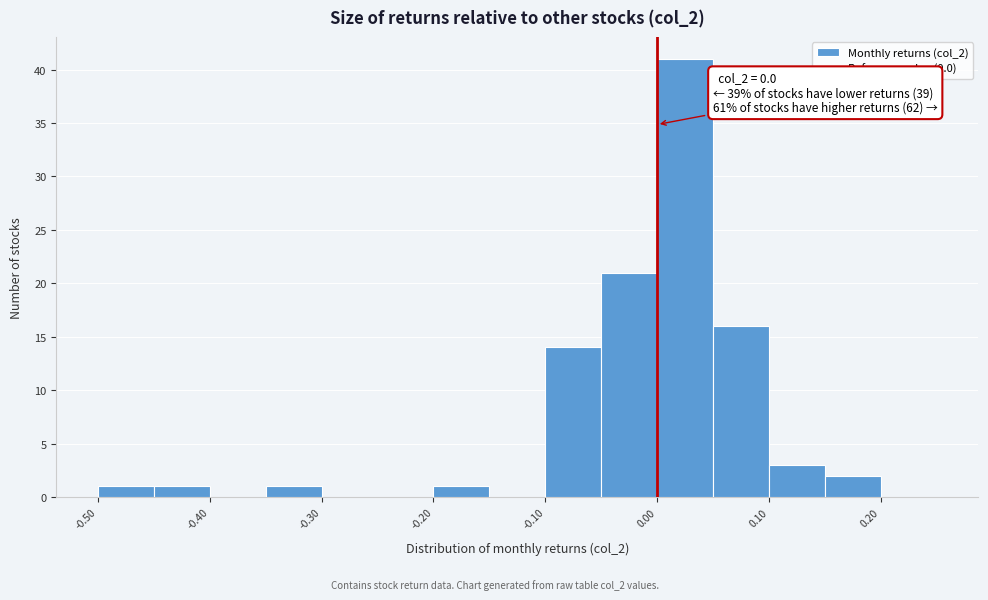

Which range on the x-axis has the tallest bar?

0.00 to 0.05